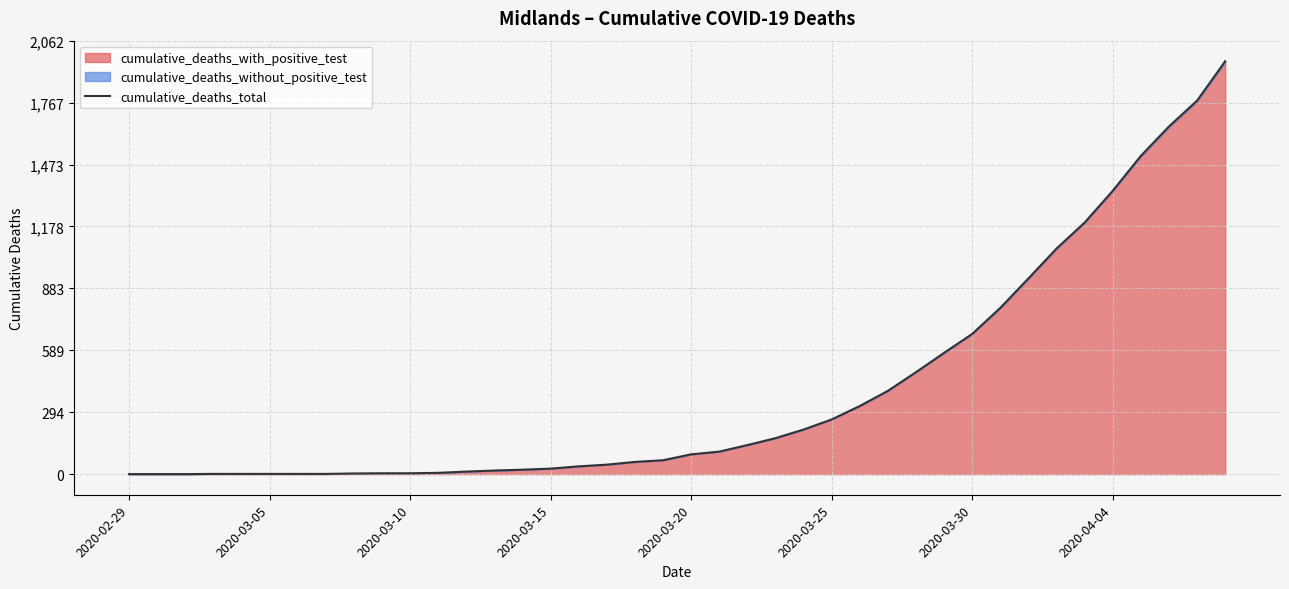

The chart shows a value of 26 at 2020-03-15. True or false?

True